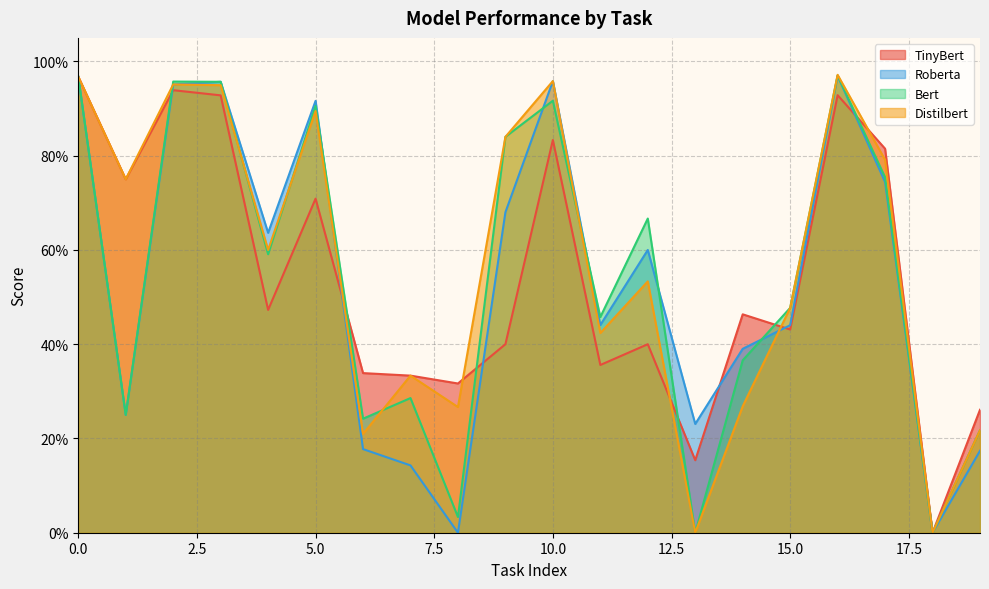

Which series changed the most between 1 and 8?

Distilbert